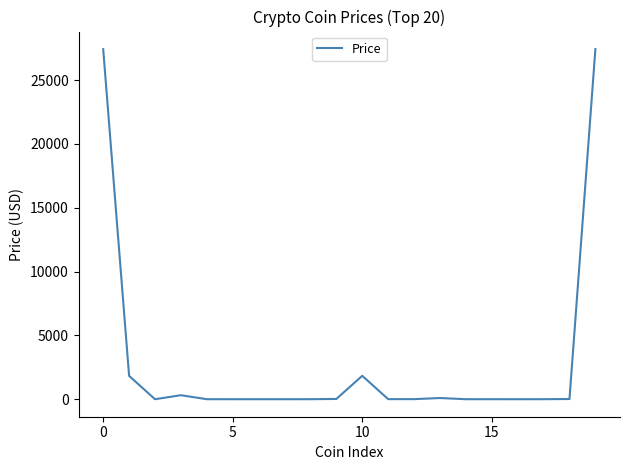

What is the maximum value shown in the chart?

27425.0